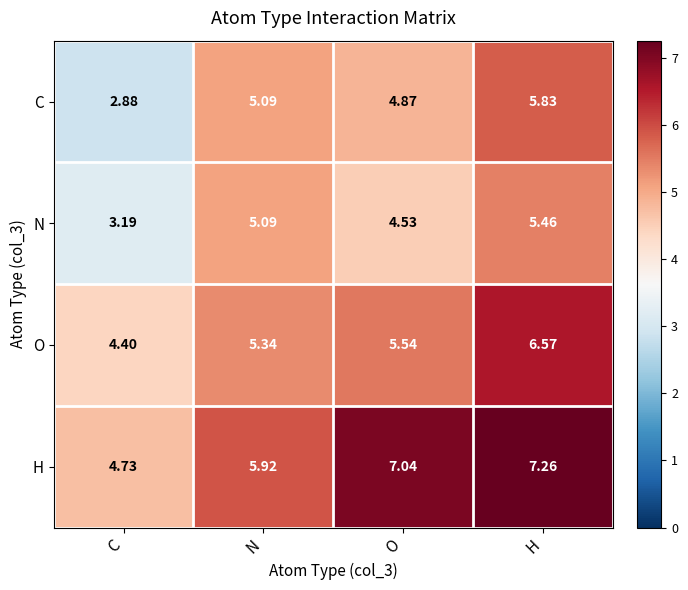

Rank the series at C from highest to lowest value.

H, O, N, C